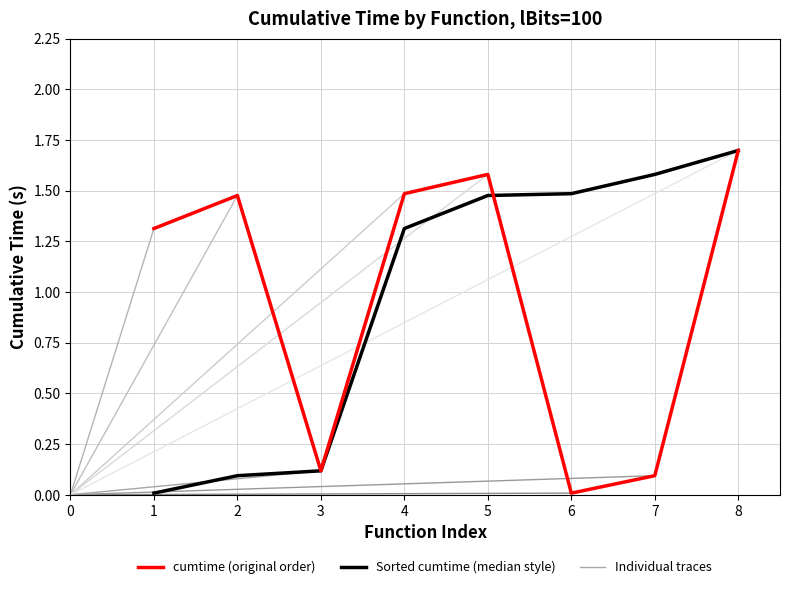

At which category is the sum across all series the highest?

8